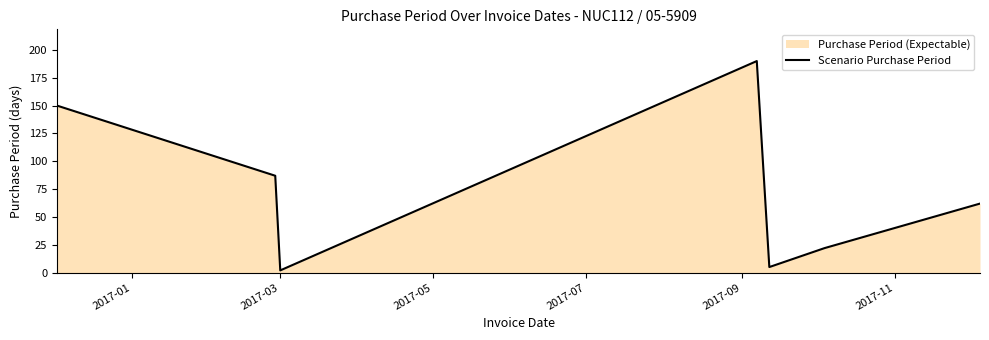

What is the maximum value shown in the chart?

190